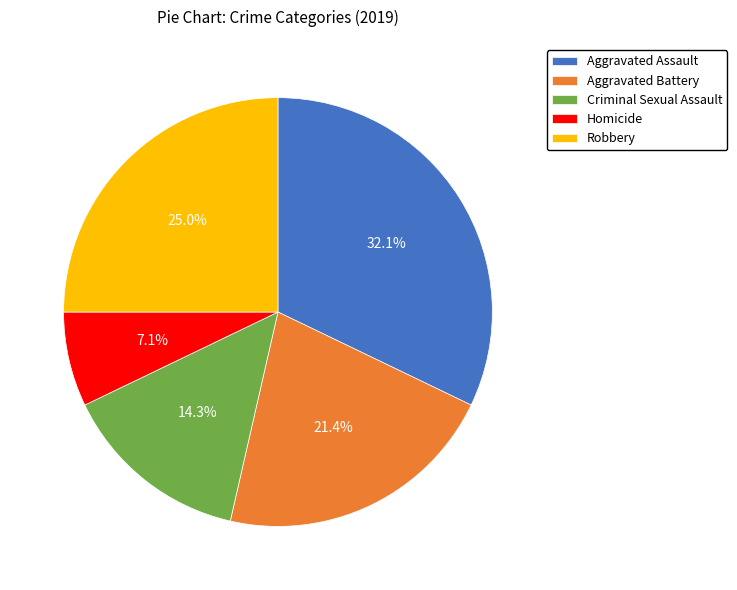

True or false: Homicide accounts for 1% of the total.

False